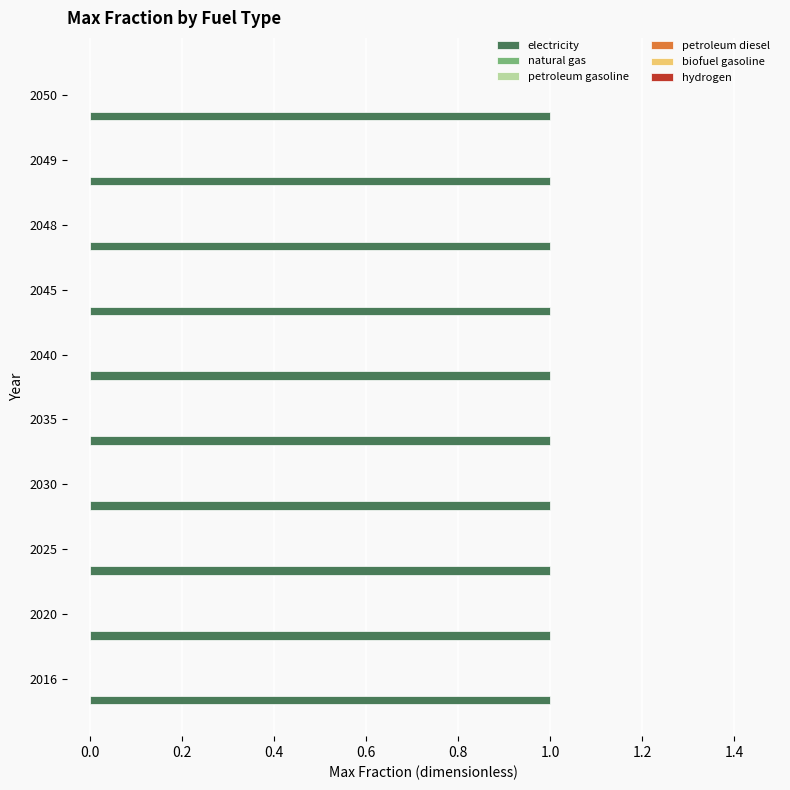

Reading left to right, extract all data points from this chart.

electricity: 2016=1	2020=1	2025=1	2030=1	2035=1	2040=1	2045=1	2048=1	2049=1	2050=1
natural gas: 2016=0	2020=0	2025=0	2030=0	2035=0	2040=0	2045=0	2048=0	2049=0	2050=0
petroleum gasoline: 2016=0	2020=0	2025=0	2030=0	2035=0	2040=0	2045=0	2048=0	2049=0	2050=0
petroleum diesel: 2016=0	2020=0	2025=0	2030=0	2035=0	2040=0	2045=0	2048=0	2049=0	2050=0
biofuel gasoline: 2016=0	2020=0	2025=0	2030=0	2035=0	2040=0	2045=0	2048=0	2049=0	2050=0
hydrogen: 2016=0	2020=0	2025=0	2030=0	2035=0	2040=0	2045=0	2048=0	2049=0	2050=0